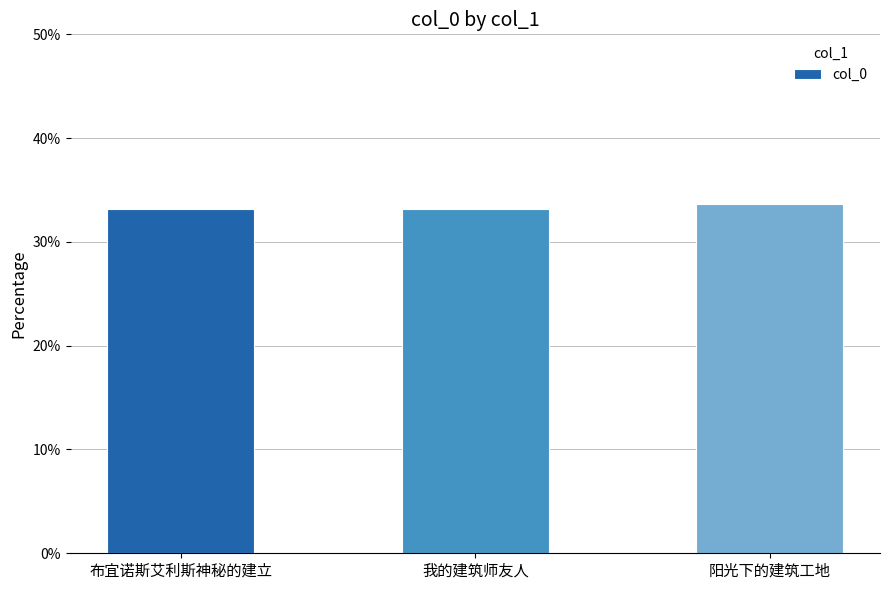

What value does the data have at 我的建筑师友人?

33.2